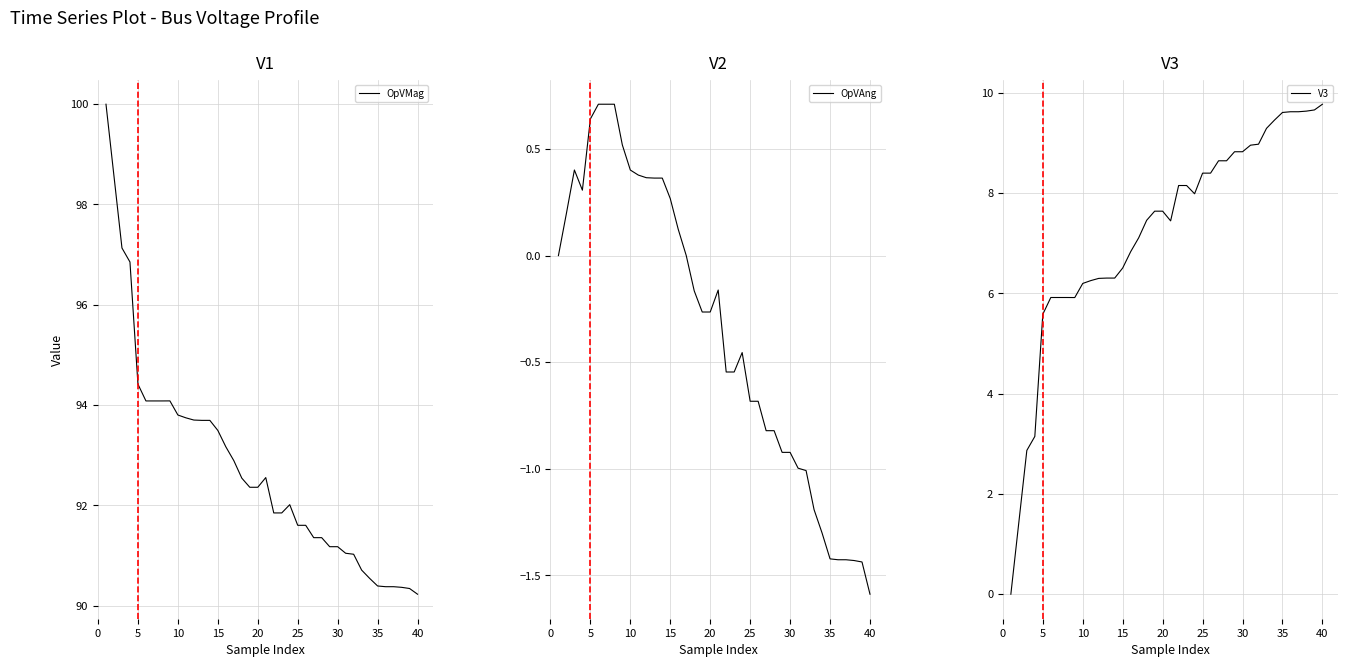

What is the value of the OpVMag point at the 18th from the left?

92.5